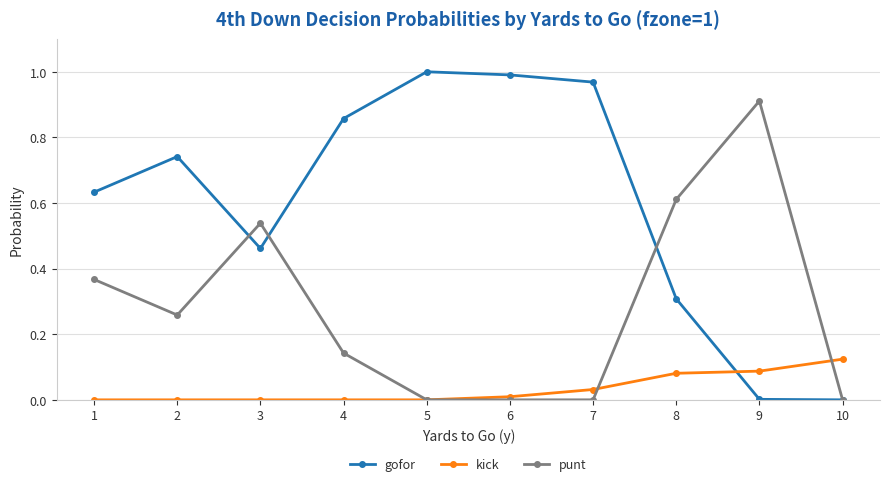

List the series in order of their overall mean, lowest first.

kick, punt, gofor